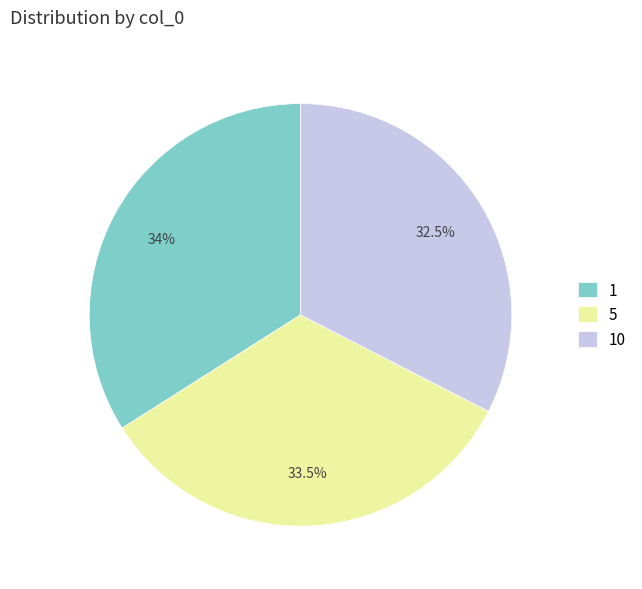

The 1 slice represents 34% of the pie. True or false?

True